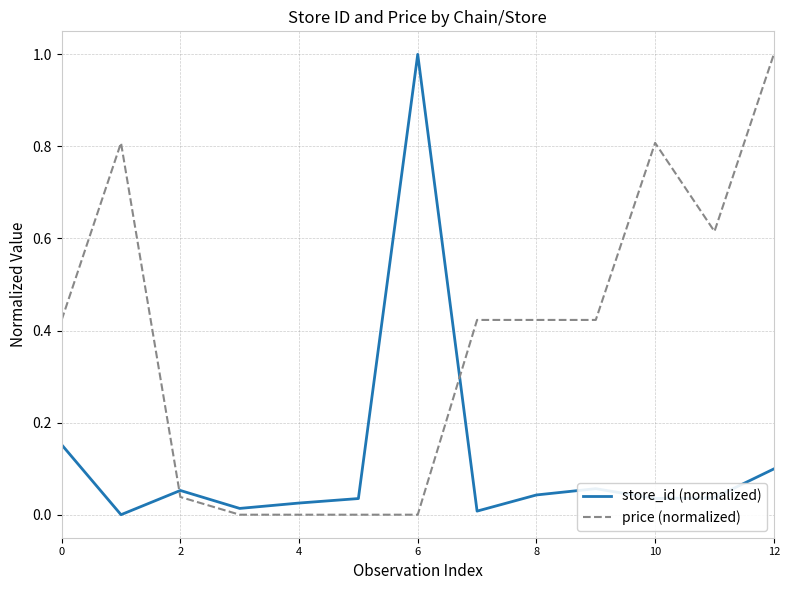

Rank the series by their average value, from highest to lowest.

price (normalized), store_id (normalized)